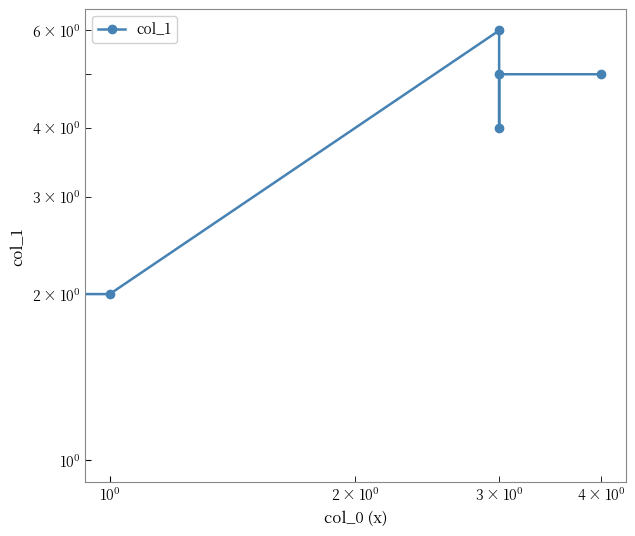

How many data points are above 5?

2